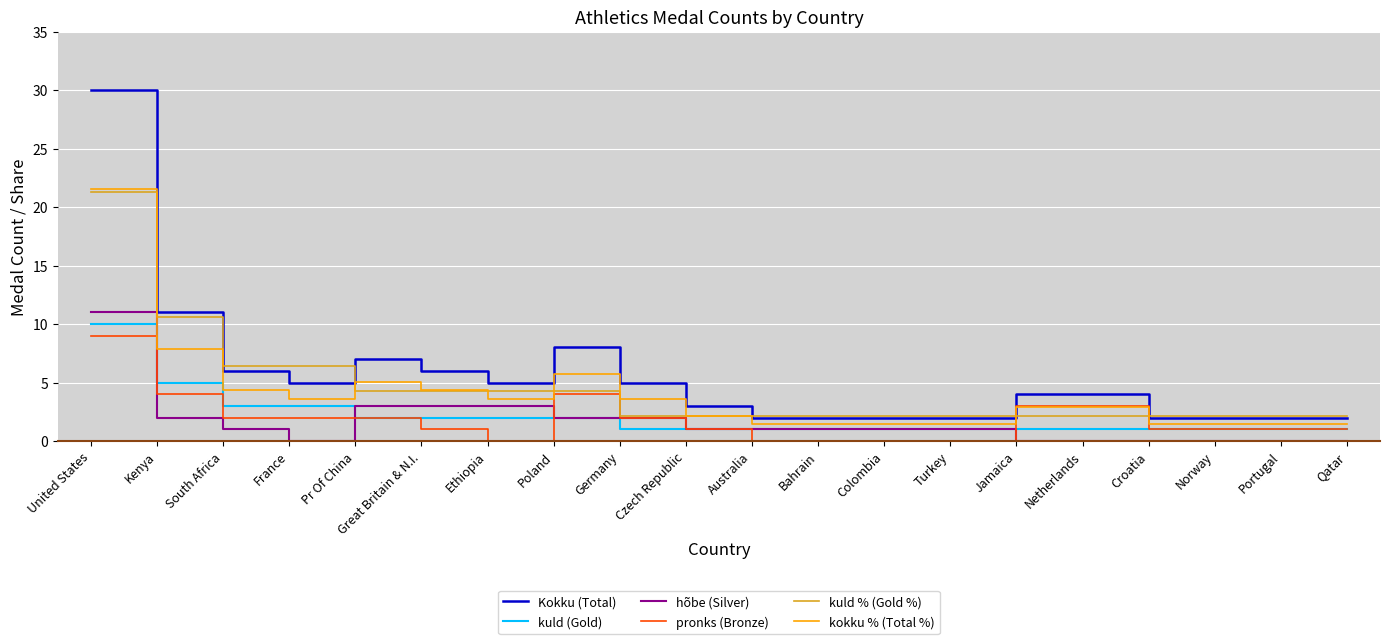

Which series changed the most between United States and Norway?

Kokku (Total)